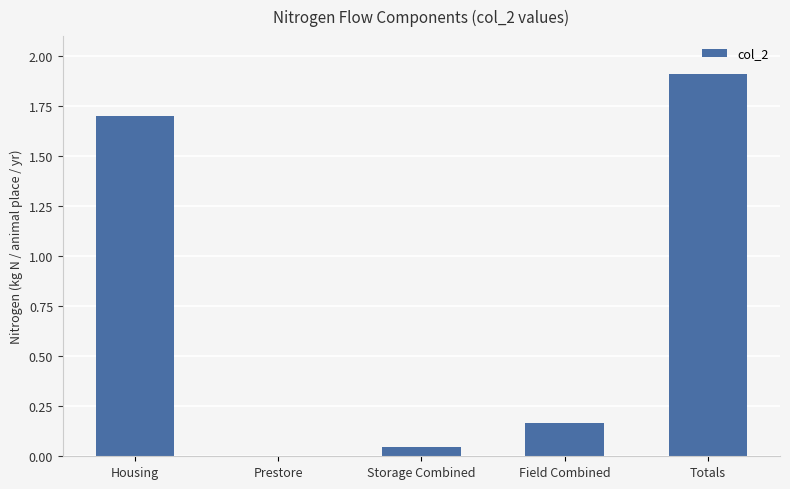

At which category does the chart reach its peak across all series?

Totals